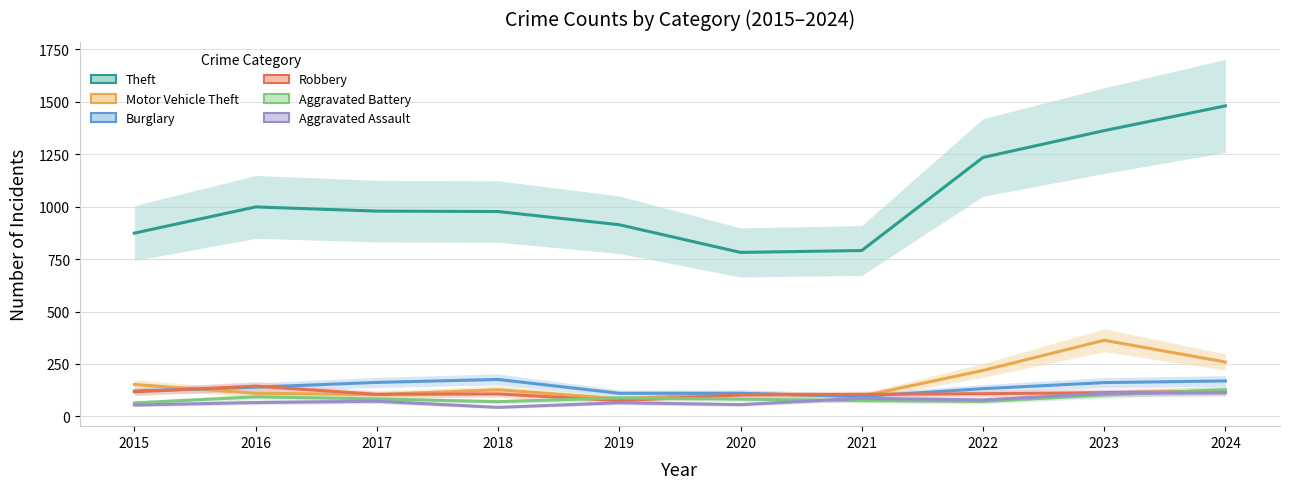

Is the value of Motor Vehicle Theft at 2016 greater than the value of Burglary at 2019?

No